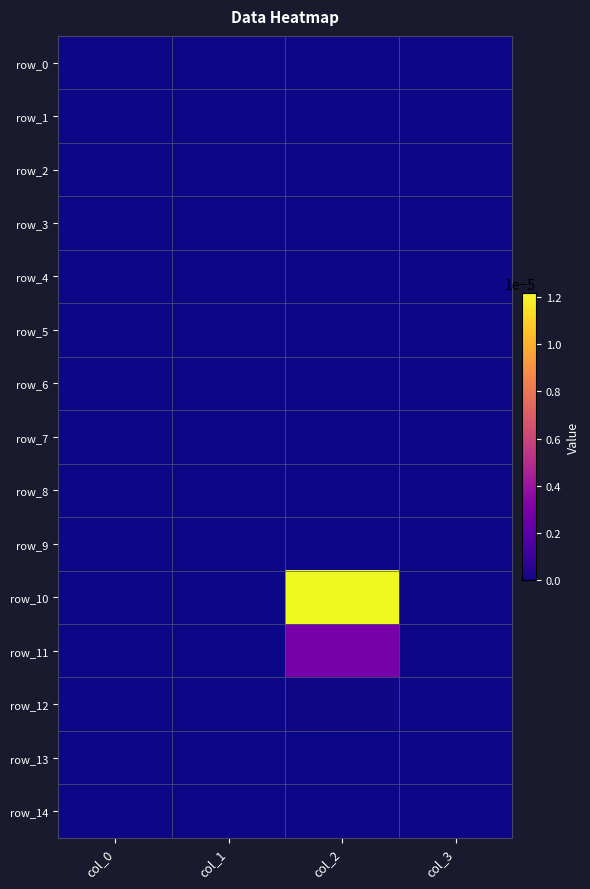

At which category does the chart reach its minimum across all series?

col_0